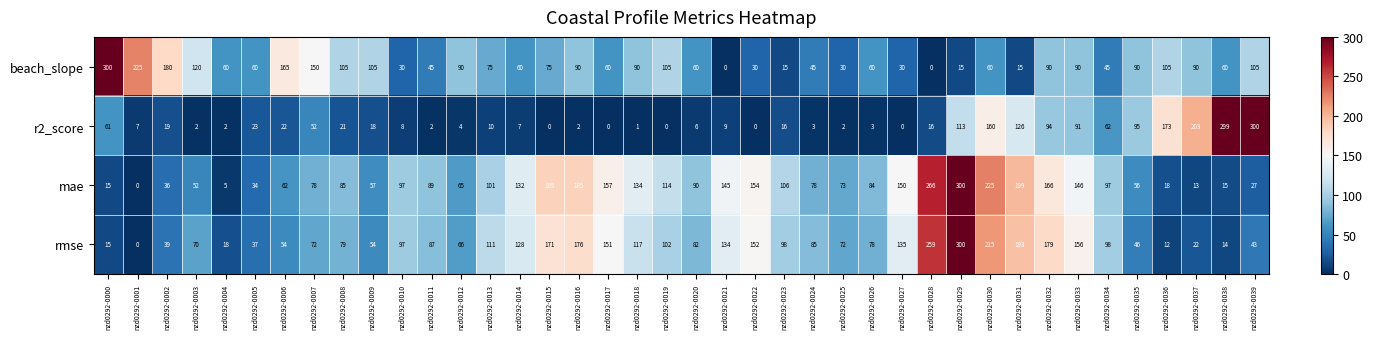

What is the sum of all rmse values?

4017